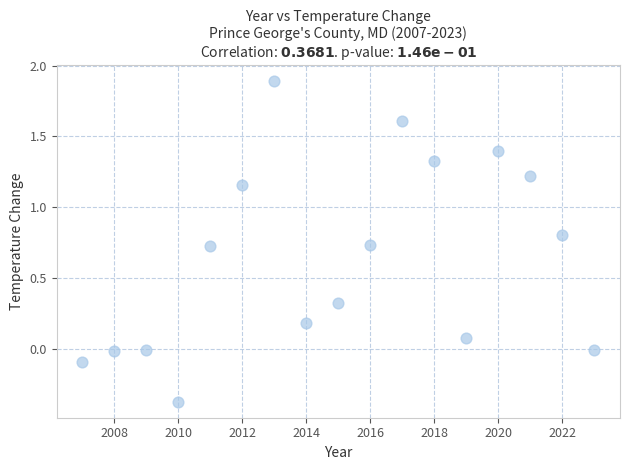

What is the range of Y values (max minus min)?

2.3